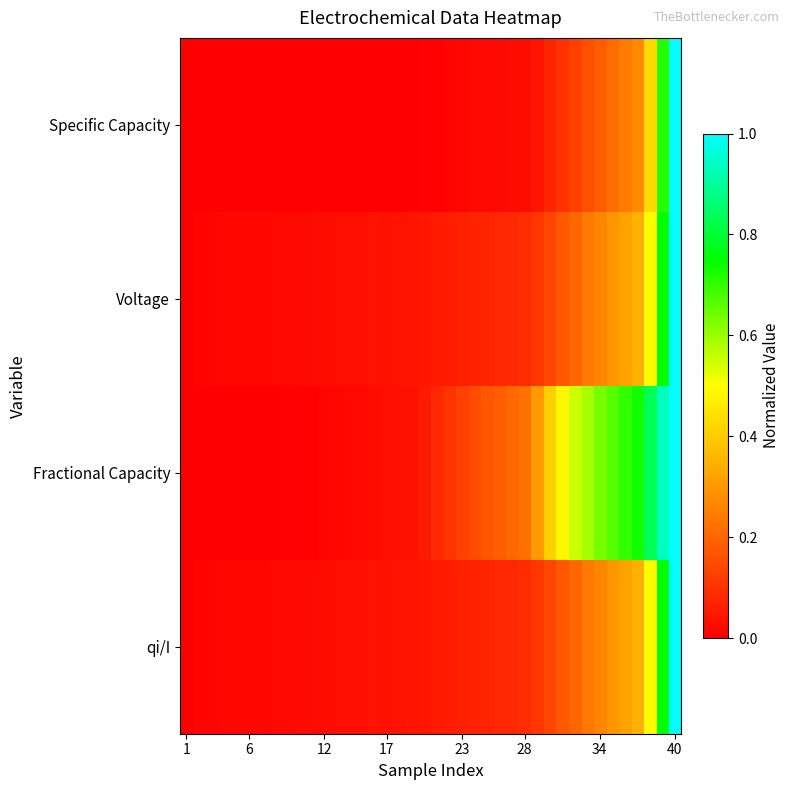

Count the number of data series in this chart.

4